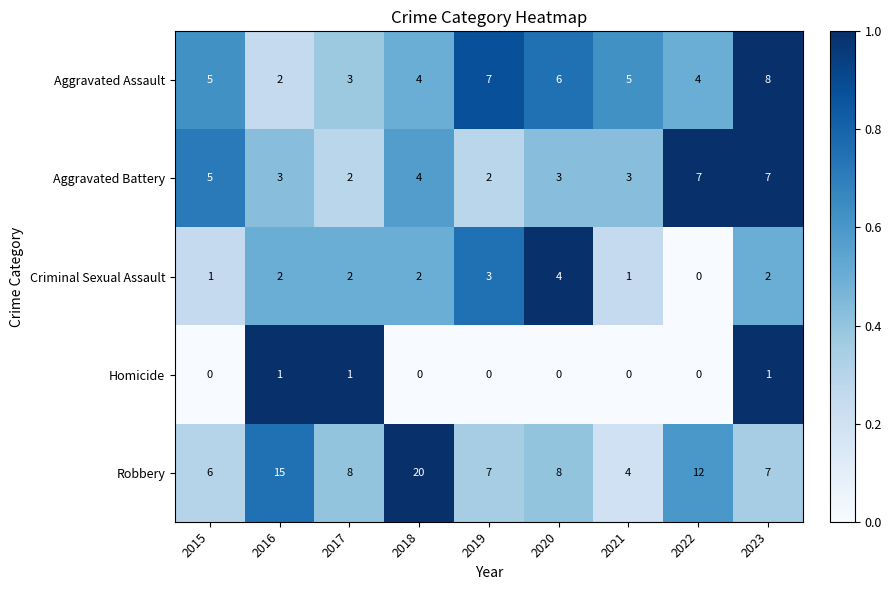

True or false: Aggravated Assault has a value of 1 at 2016.

False